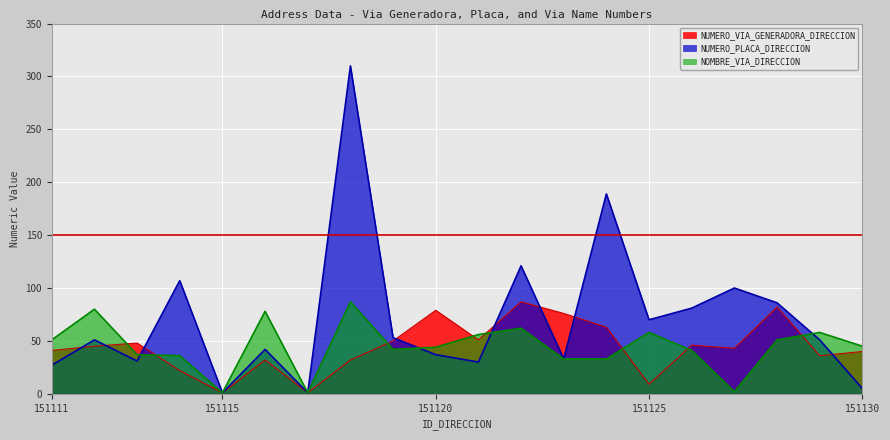

What is the spread (max minus min) of values at 151119?

11